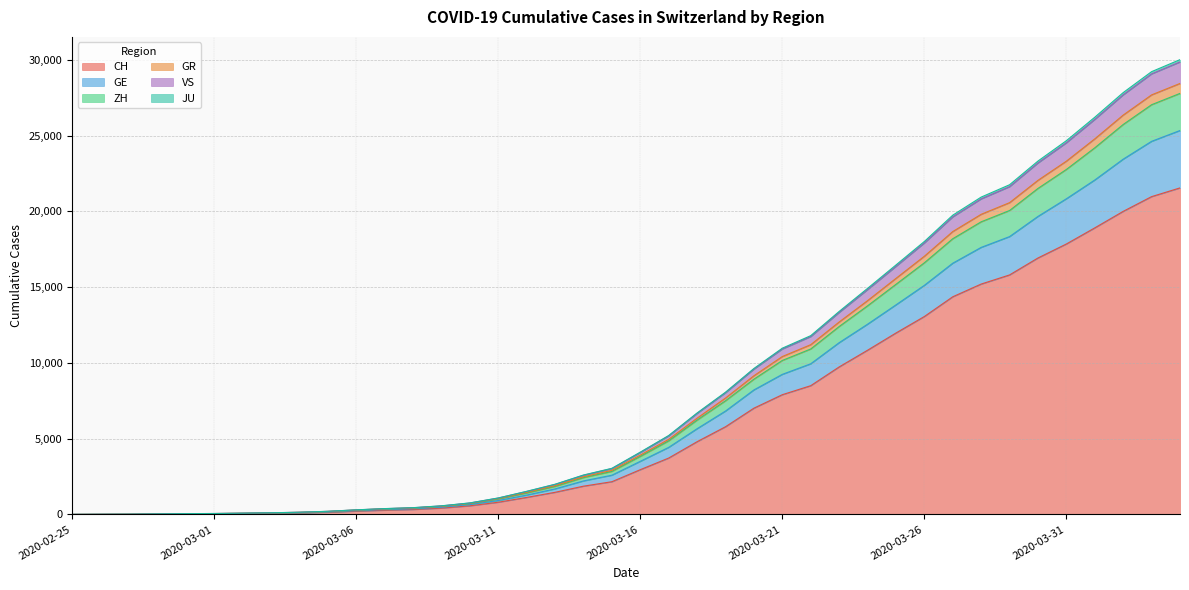

Does the chart display data point markers on the line(s)?

No